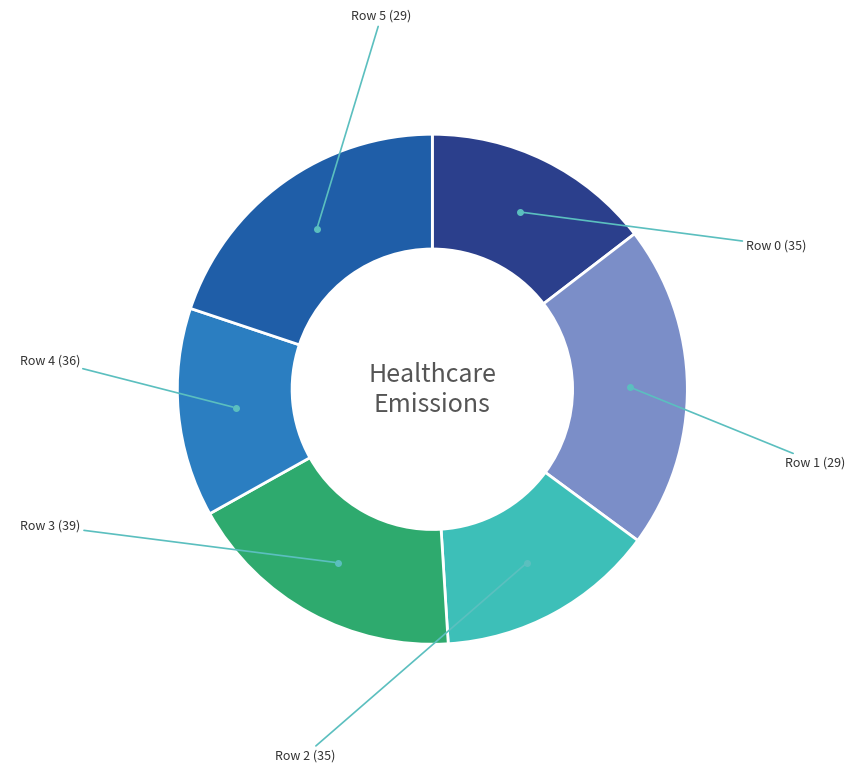

Is there a majority slice in this chart?

No